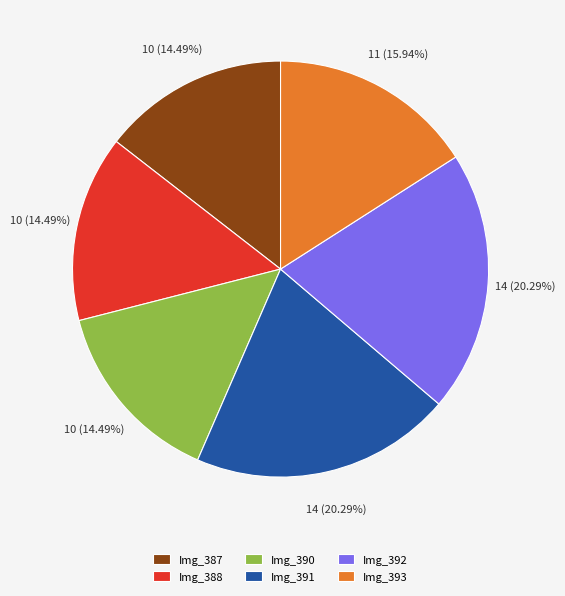

Between Img_388 and Img_392, which is larger?

Img_392